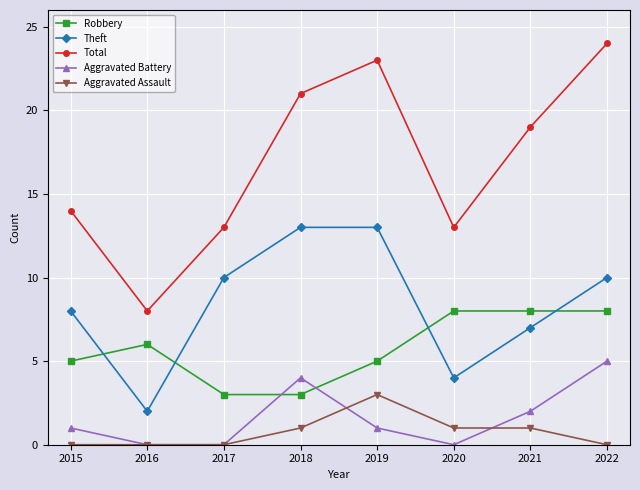

How many values in the Theft series are below 10?

4